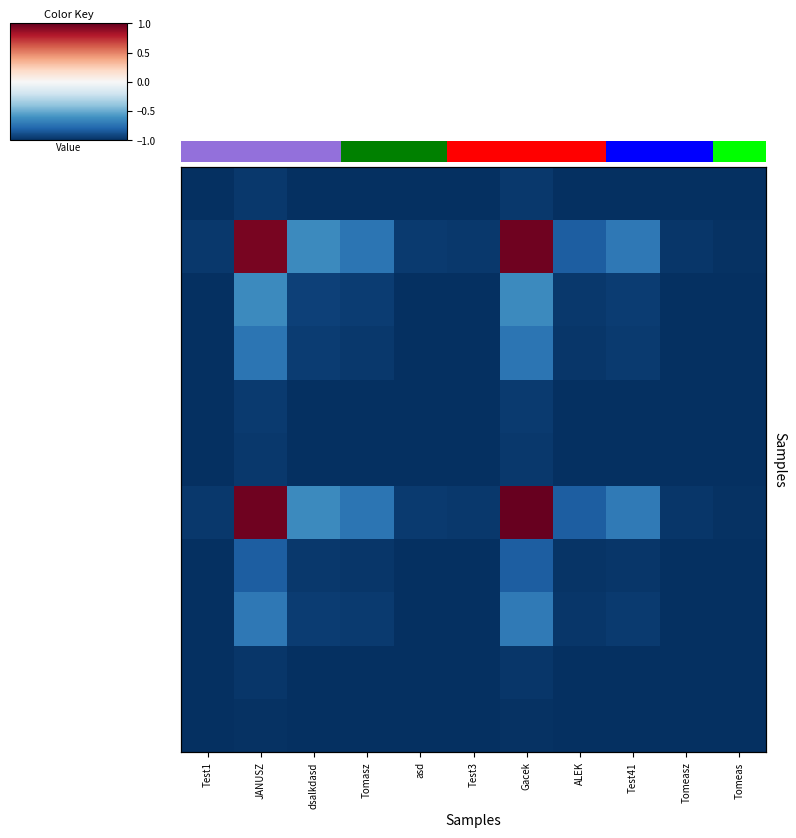

At which category is the sum across all series the highest?

Gacek